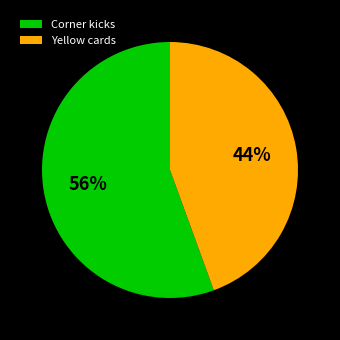

What is the smallest slice in the pie chart?

Yellow cards